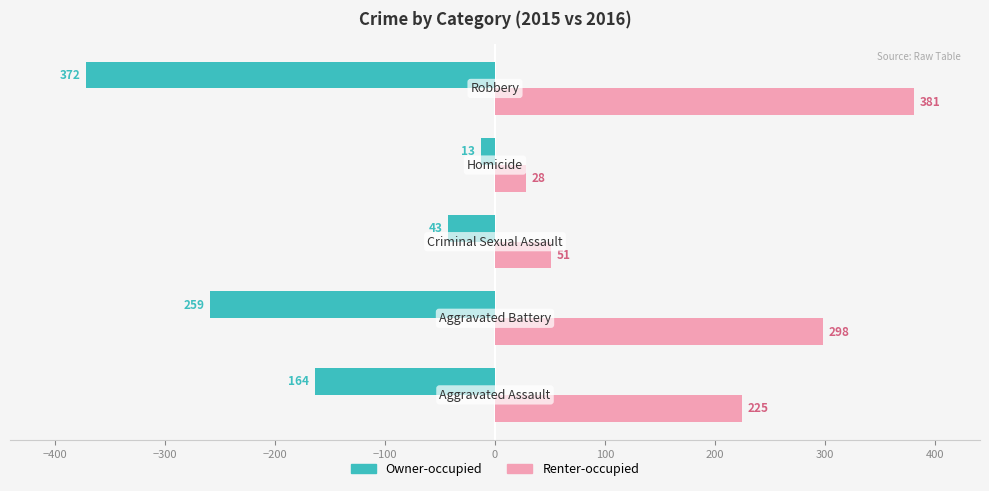

How many distinct data groups are displayed?

2